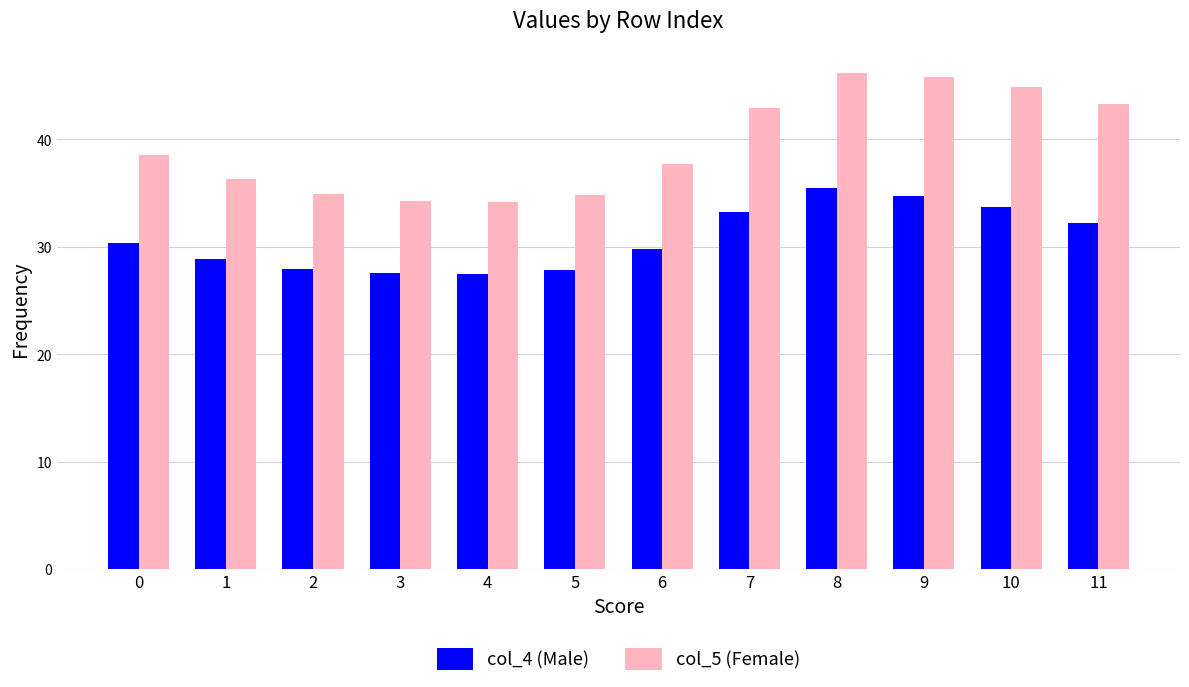

What is the difference between the maximum and second lowest values in the col_4 (Male) series?

7.9